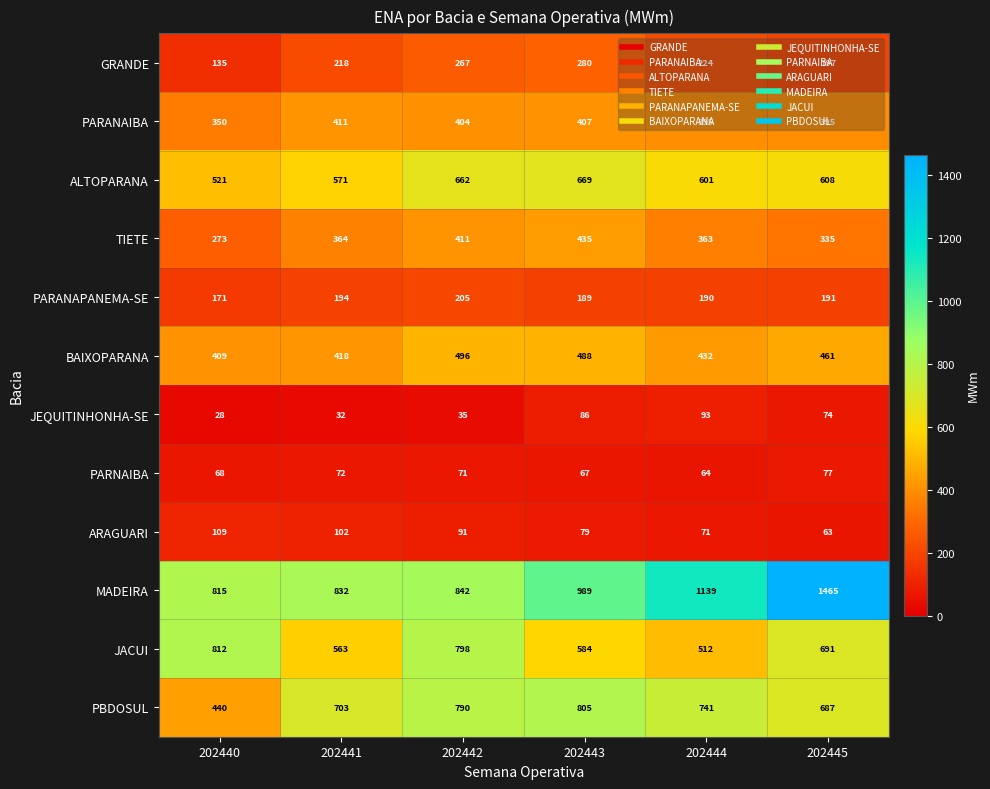

The value of JEQUITINHONHA-SE at 202441 is 7. True or false?

False